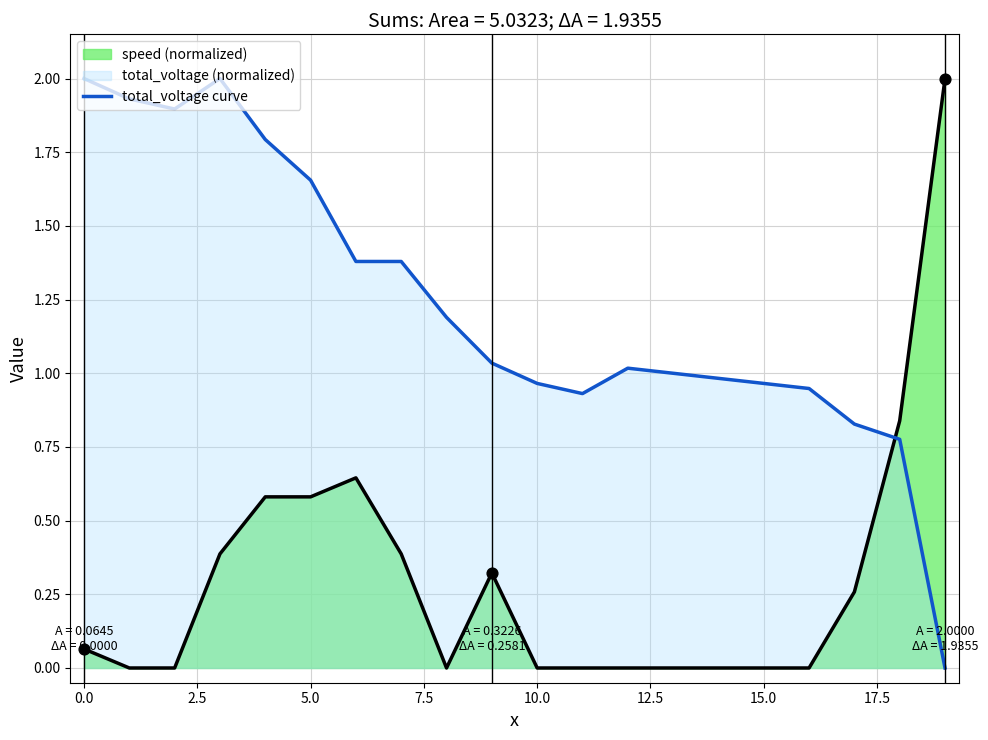

Which series ends up on top after the final intersection of total_voltage curve and speed (normalized)?

speed (normalized)